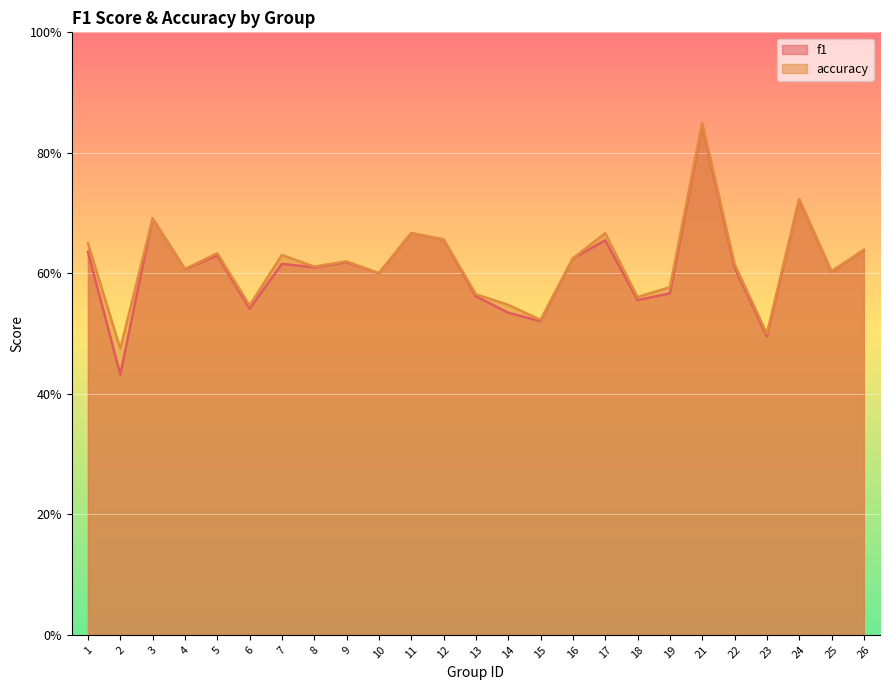

Is it true that f1 equals 0.2 at 19?

False